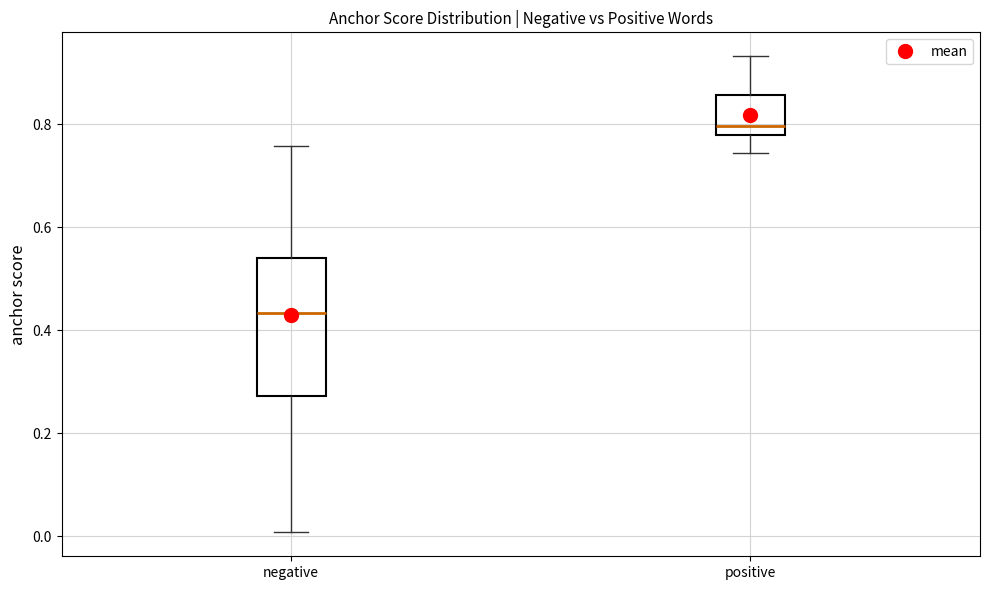

Which box is the tallest, from its lower edge to its upper edge?

negative